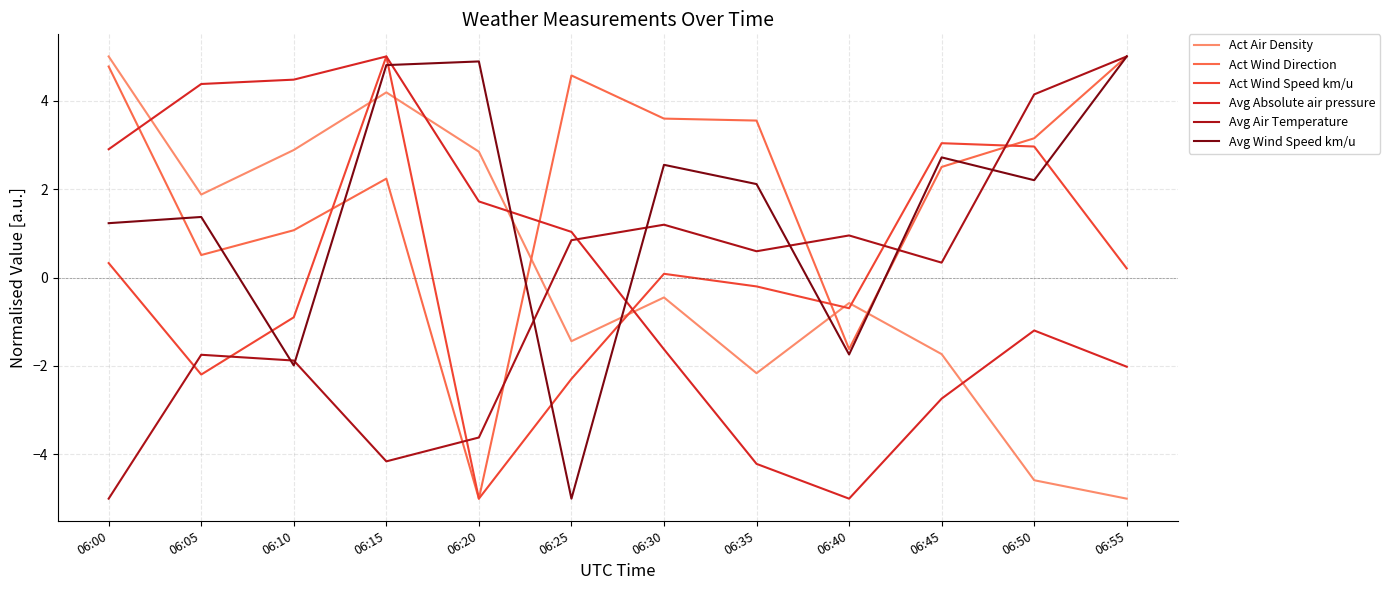

What is the smallest value displayed?

-5.0